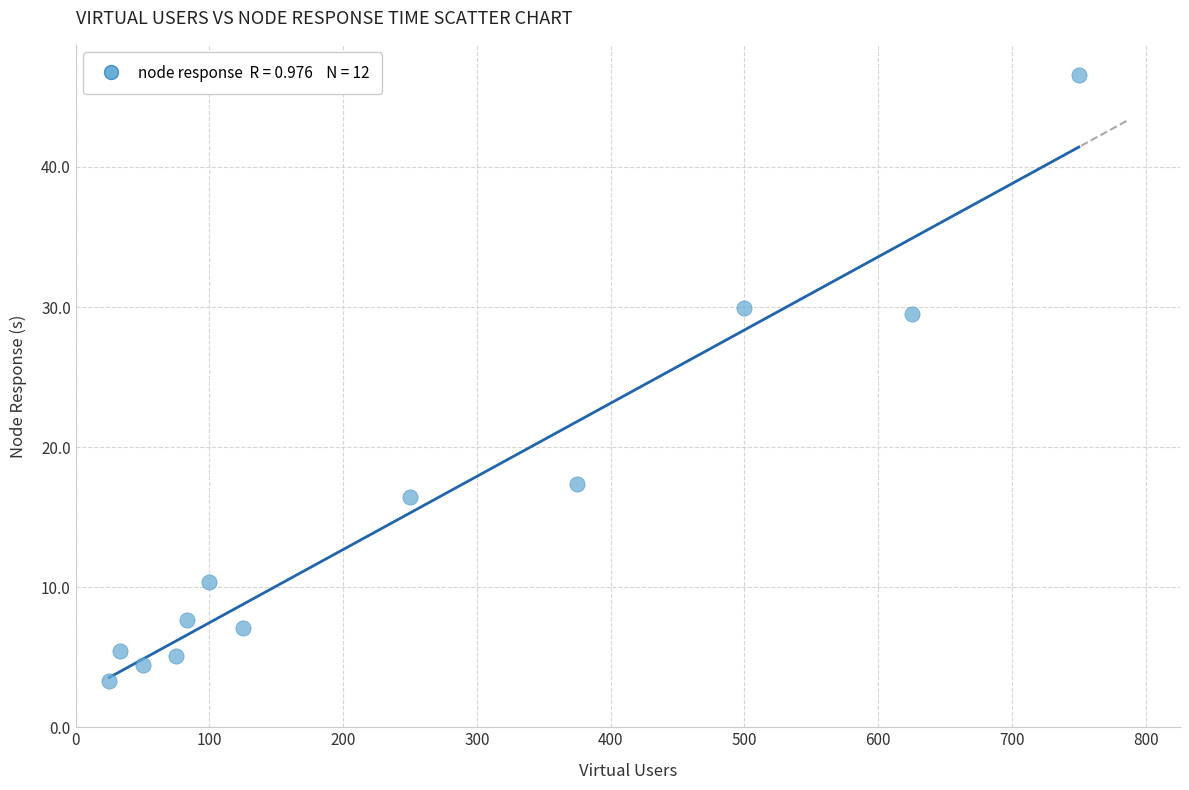

What is the average Y value?

15.3